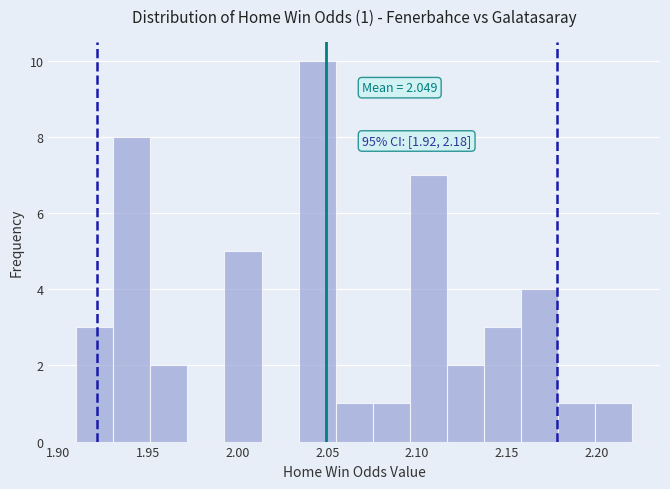

Over which range of the x-axis is the bar tallest?

2.035 to 2.055